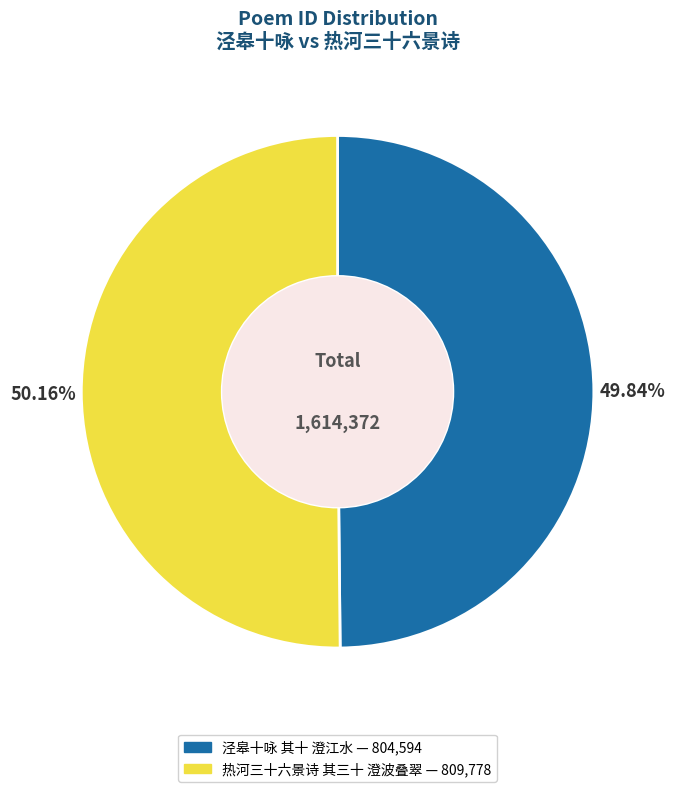

What percentage is the 泾皋十咏 其十 澄江水 slice, to the nearest percent?

50%